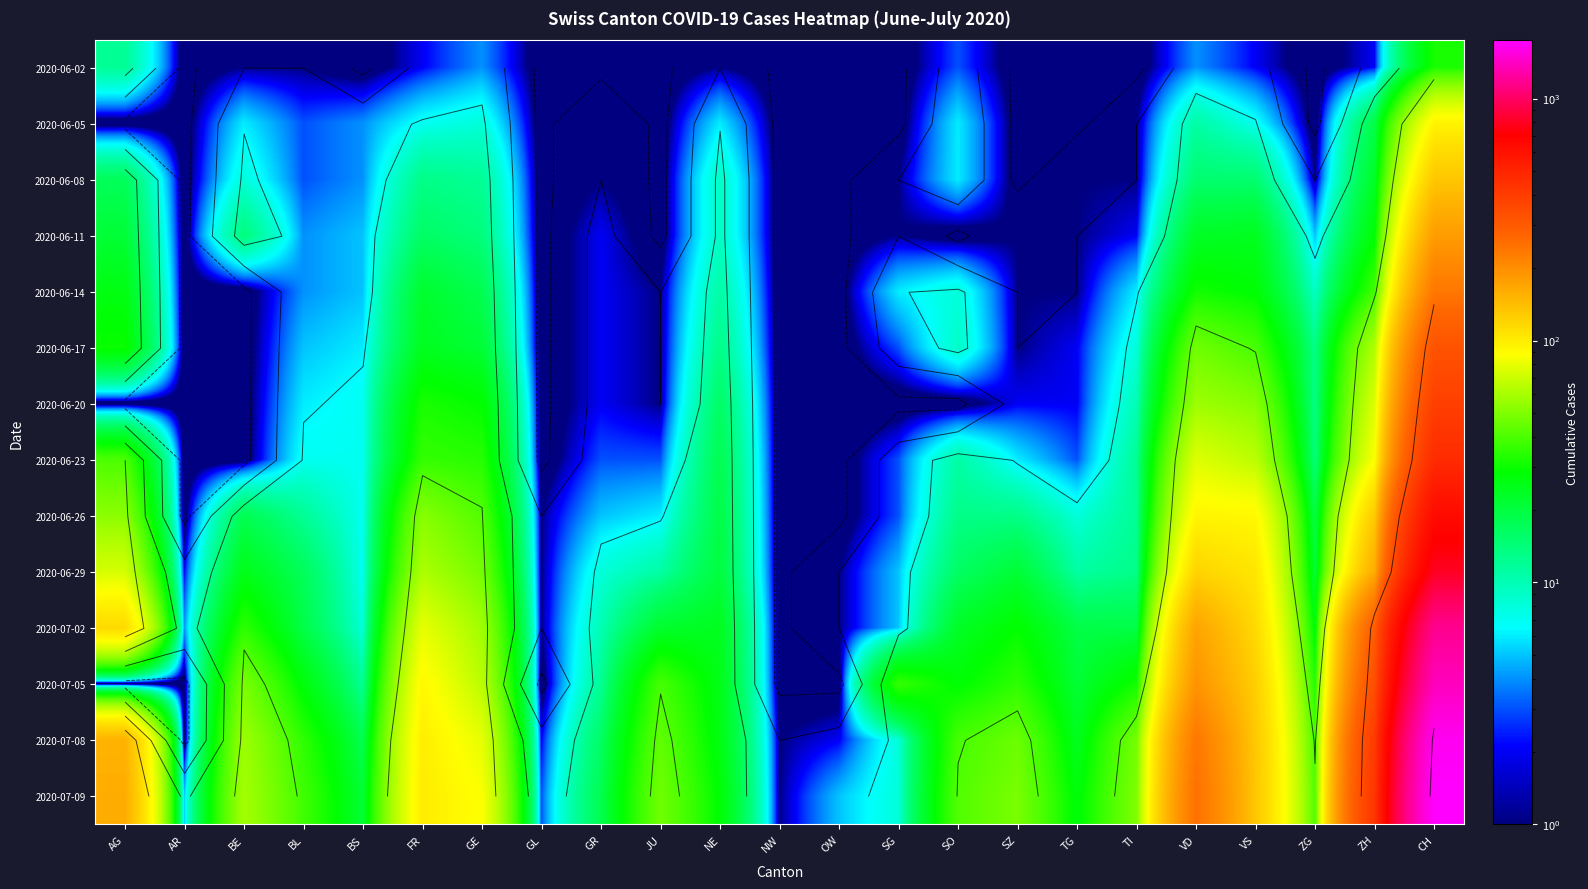

How many values in the 2020-06-26 series are below 13?

11